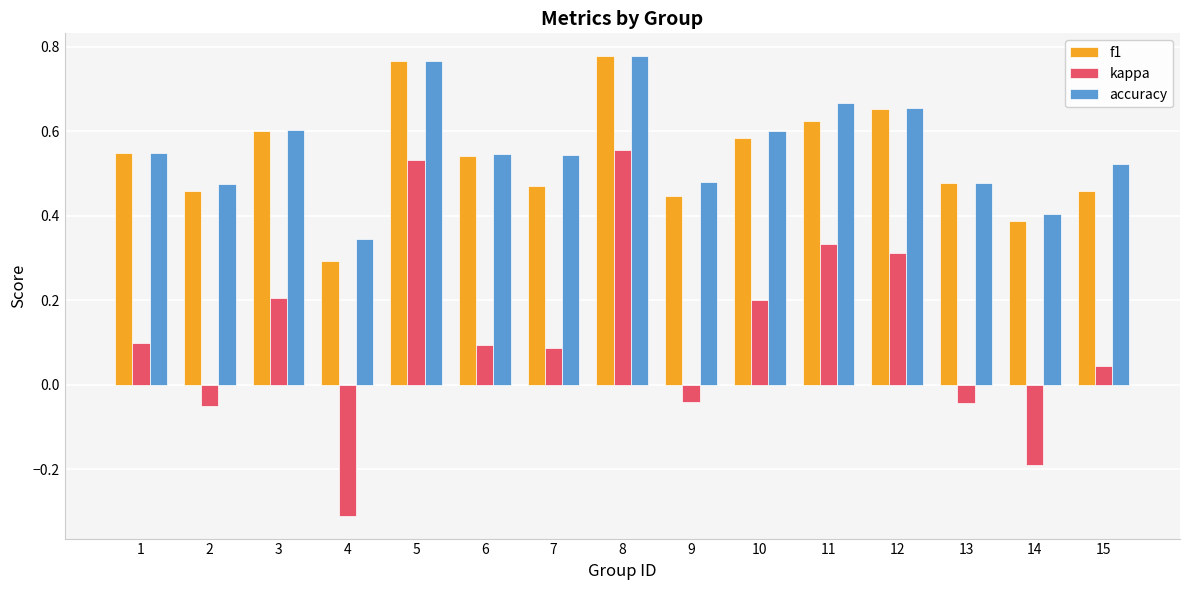

Is it true that accuracy equals 1.1 at 11?

False